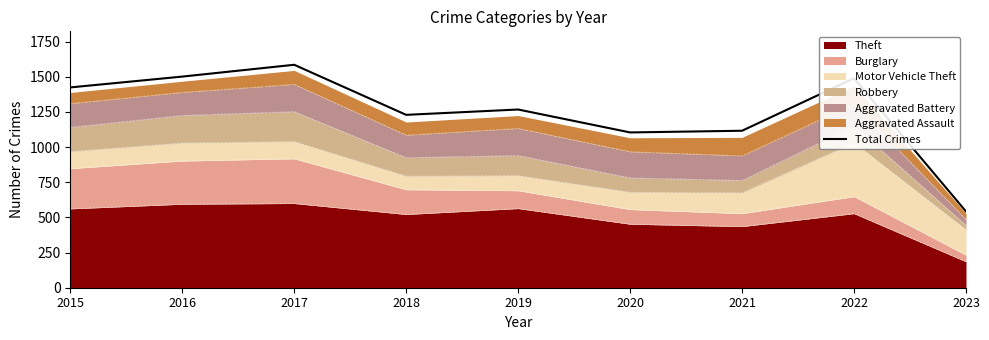

The chart shows a value of 1585 at 2017. True or false?

True